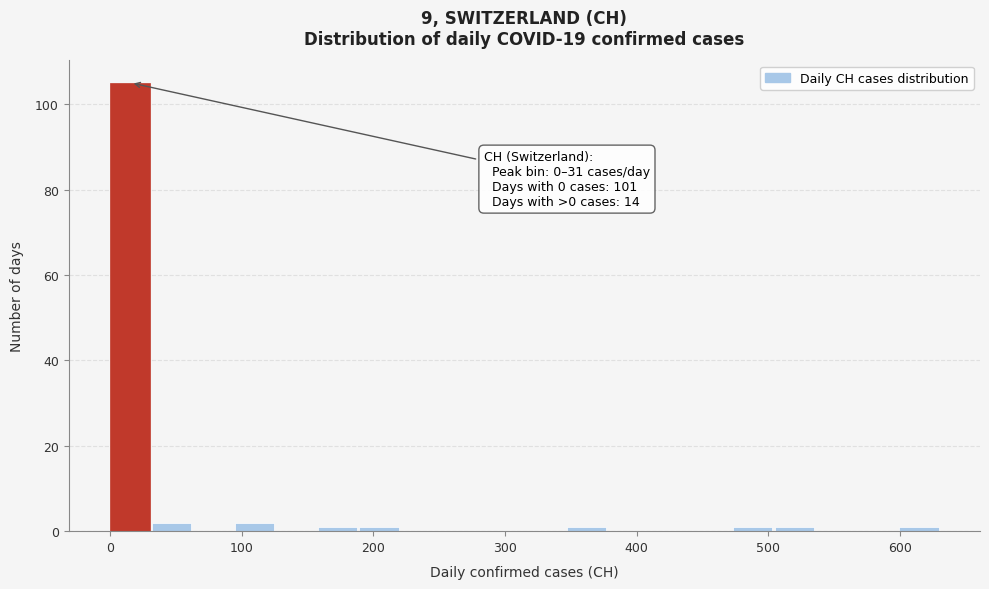

Read against the x-axis, roughly where is the centre of the tallest bar?

10